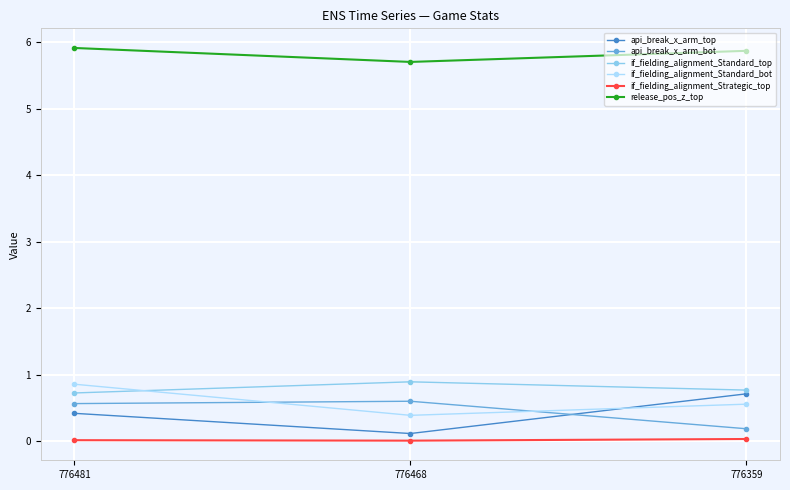

List the labels in order of api_break_x_arm_top value, largest first.

776359, 776481, 776468